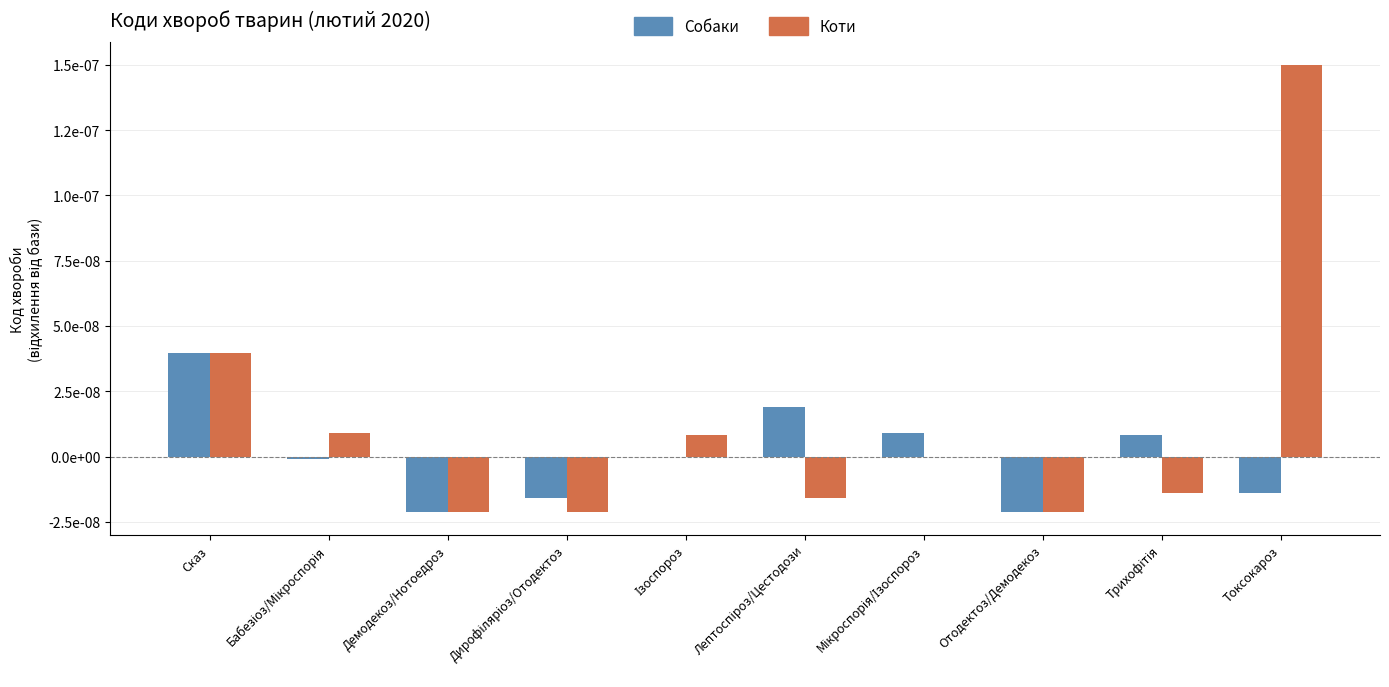

Does the chart contain stacked bars?

No